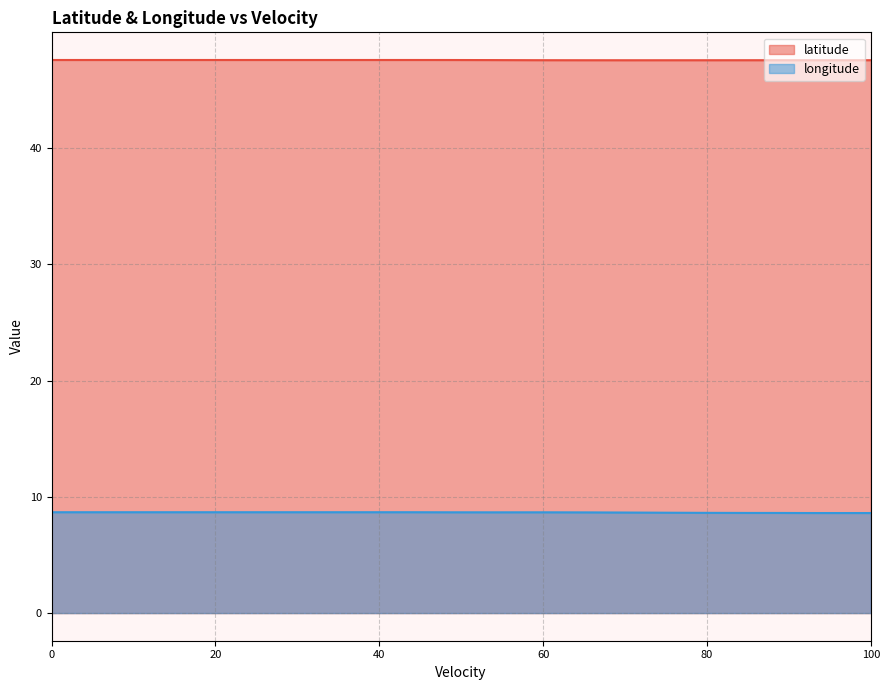

Reading left to right, transcribe all the data shown in this chart.

latitude: 47.6	47.6	47.6	47.6	47.6	47.6	47.6	47.6	47.6	47.6	47.6	47.6	47.6	47.6	47.6	47.6	47.6	47.6	47.6	47.6	47.6	47.6	47.6	47.6	47.6	47.6	47.6	47.6	47.6	47.6	47.6	47.6	47.6	47.6	47.6	47.6	47.6	47.6	47.6	47.6
longitude: 8.7	8.7	8.7	8.7	8.7	8.7	8.7	8.7	8.7	8.7	8.7	8.7	8.7	8.7	8.7	8.7	8.7	8.7	8.7	8.7	8.7	8.7	8.7	8.7	8.7	8.7	8.7	8.6	8.6	8.6	8.6	8.6	8.6	8.6	8.6	8.6	8.6	8.6	8.6	8.6